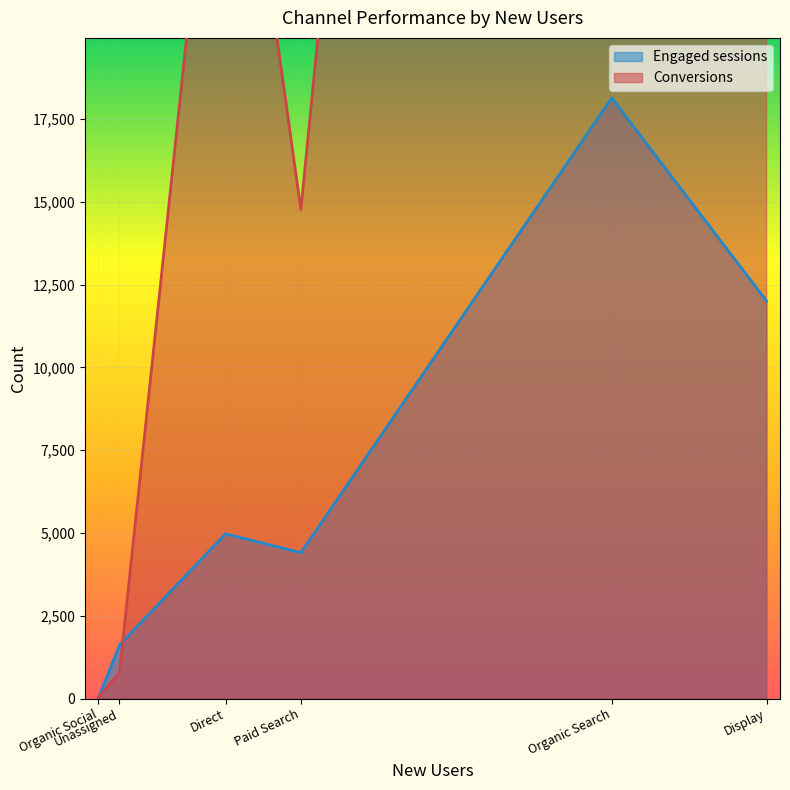

How many distinct data groups are displayed?

2